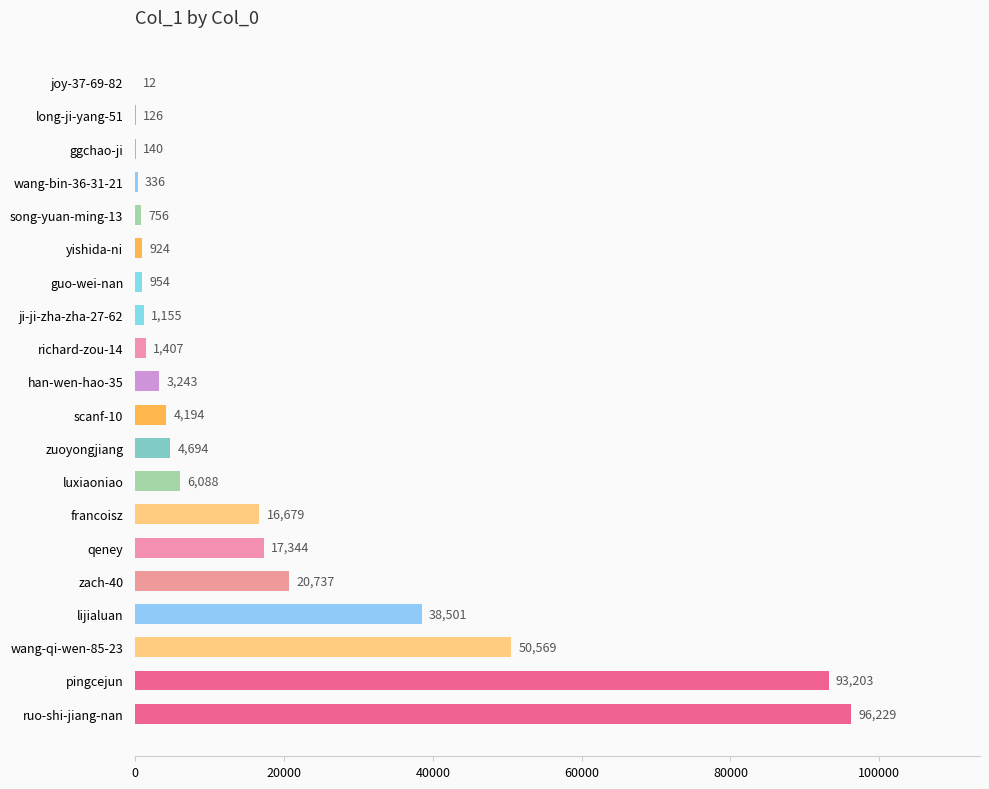

What is the sum of all values?

357291